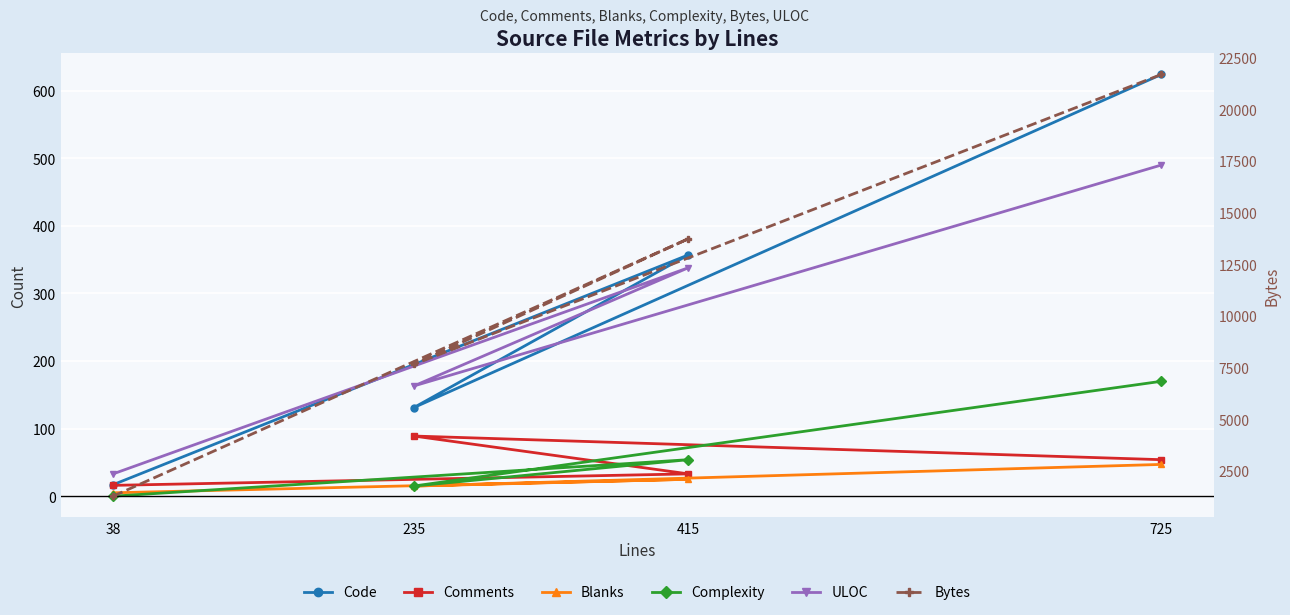

How many Bytes values are between 7649 and 21673?

3